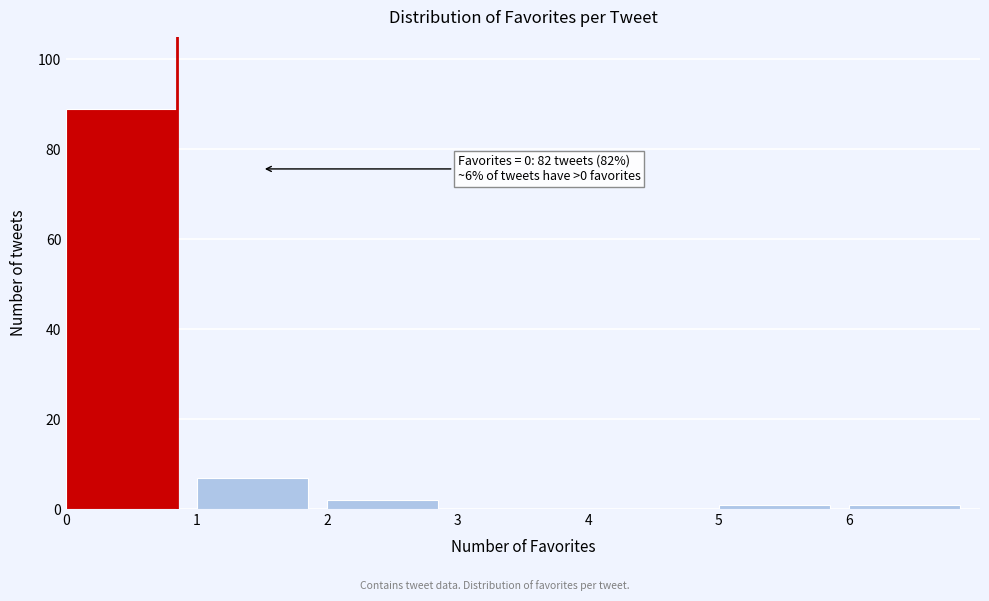

Over which range of the x-axis is the bar tallest?

0 to 1